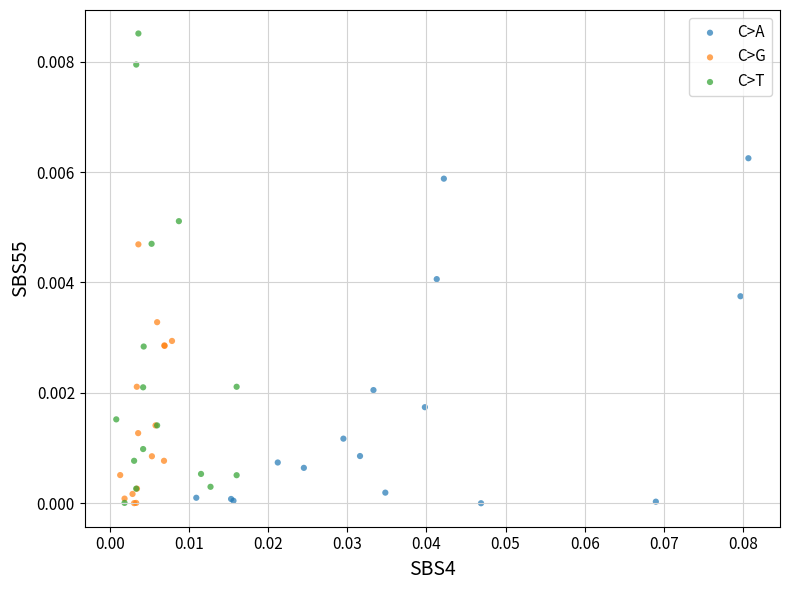

Which series reaches the maximum Y coordinate?

C>T